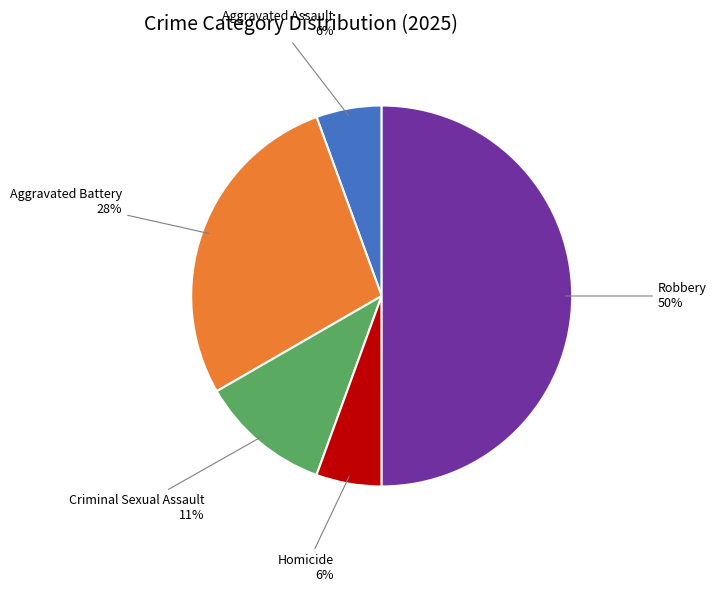

To the nearest percent, what is the average slice percentage?

20%